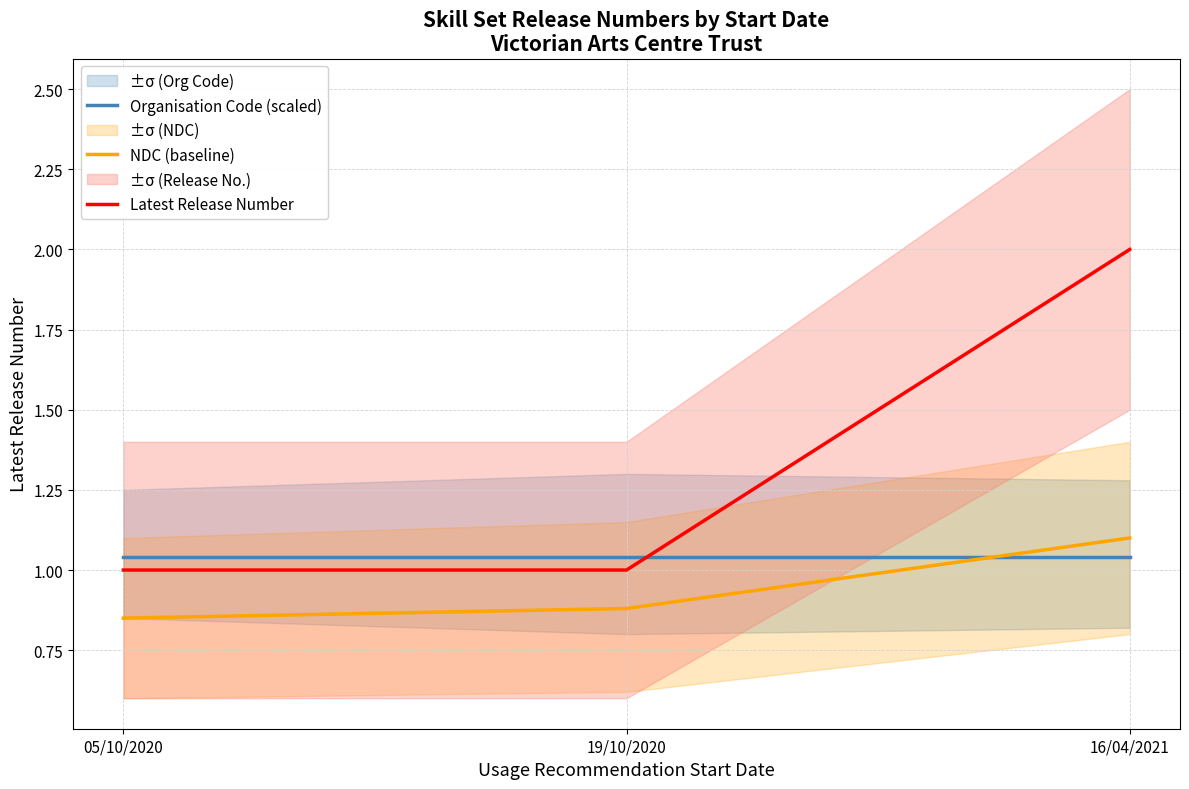

What is the sum of all NDC (baseline) values?

2.8